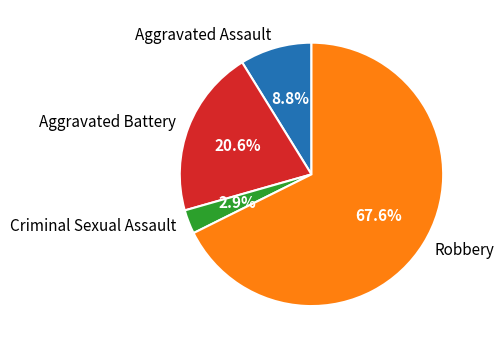

Count the number of slices in the pie.

4